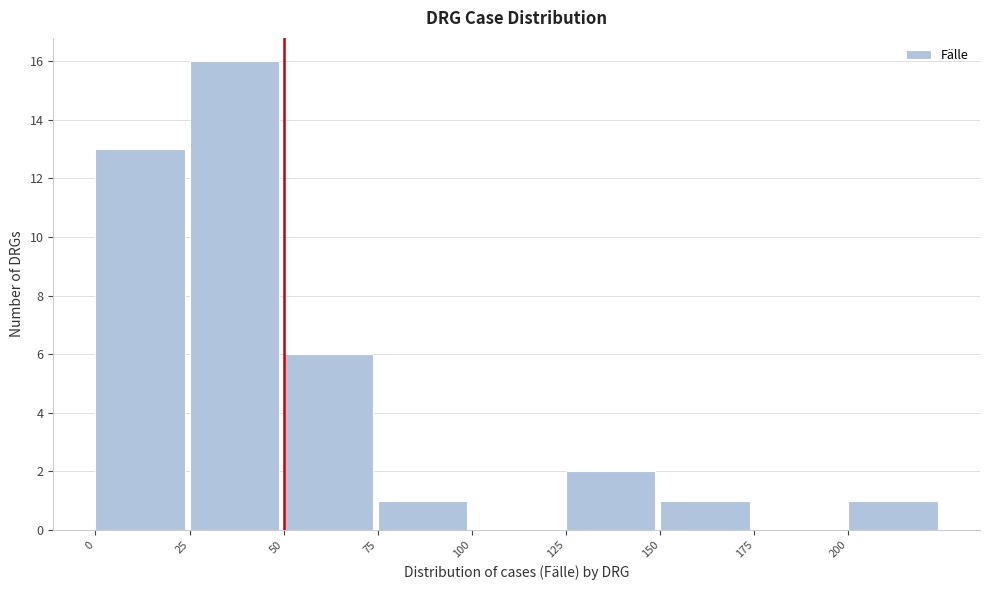

Reading left to right, transcribe this chart: for each bar, give the range it covers on the x-axis and its height. The values are not printed on the chart, so give them approximately, as read against the axis.

0 to 25: 13
25 to 50: 16
50 to 75: 6
75 to 100: 1
100 to 125: 0
125 to 150: 2
150 to 175: 1
175 to 200: 0
200 to 225: 1